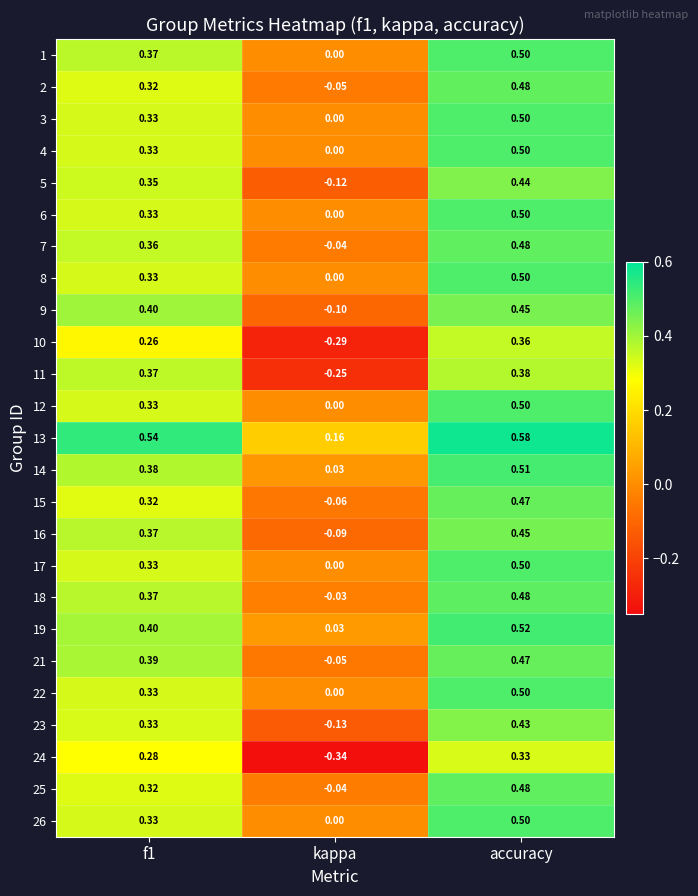

At which label does 22 reach its minimum?

kappa